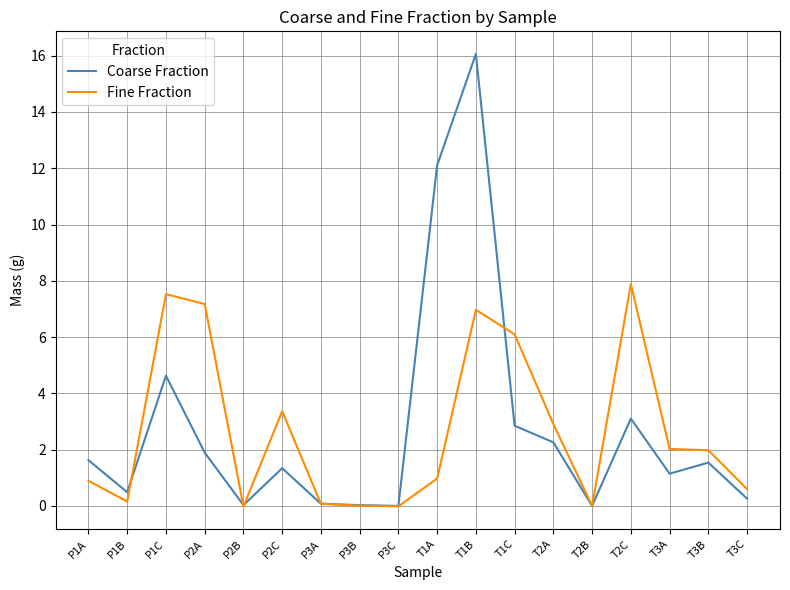

Rank the series by their maximum value, from lowest to highest.

Fine Fraction, Coarse Fraction